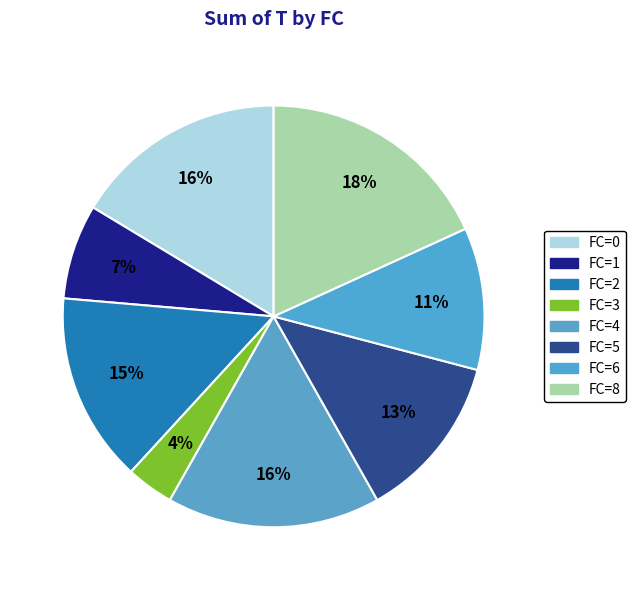

How many slices are in this pie chart?

8